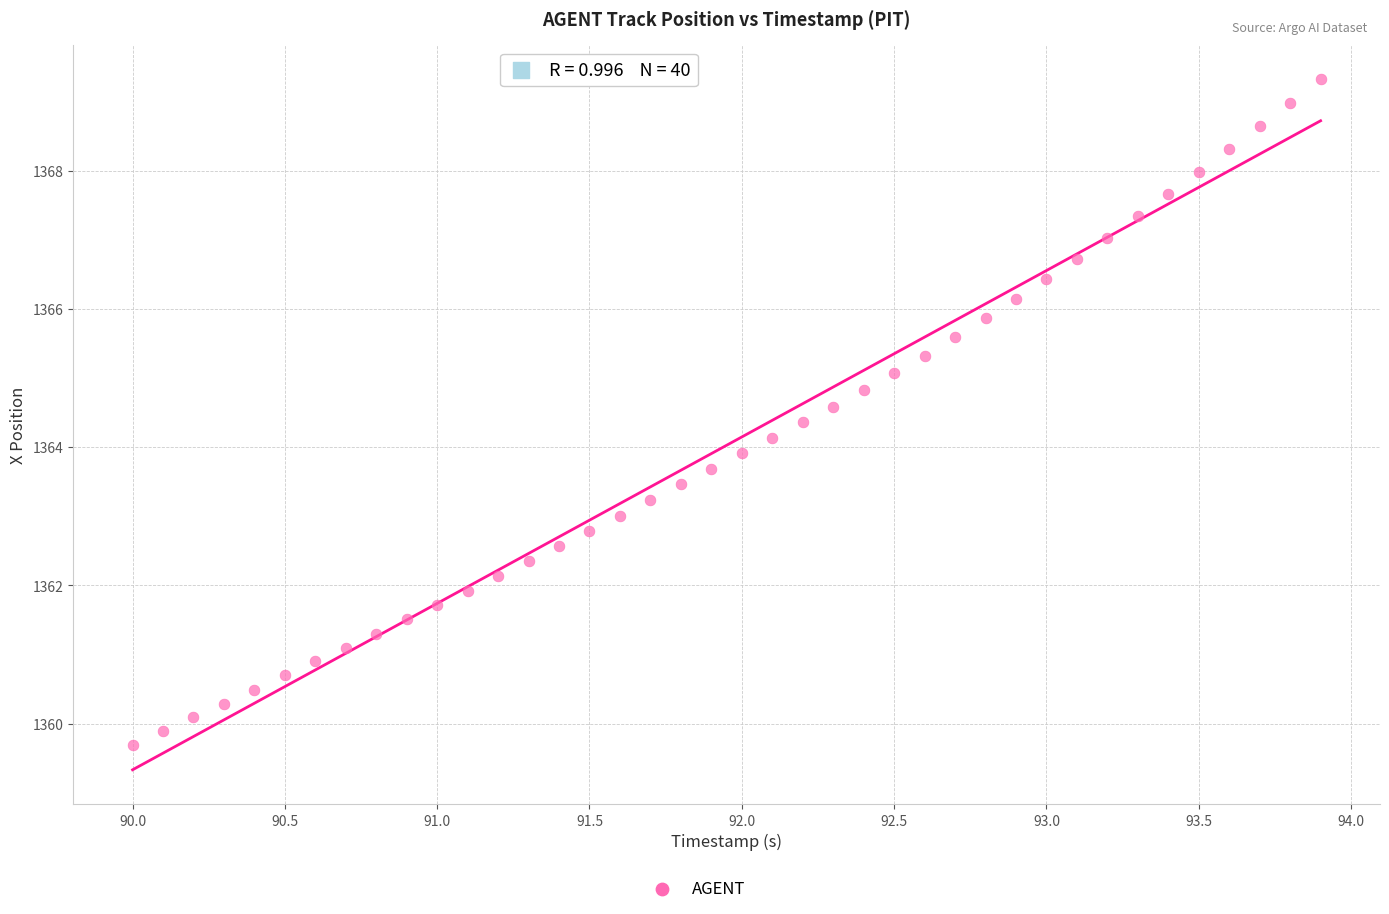

What is the range of X values (max minus min)?

3.9